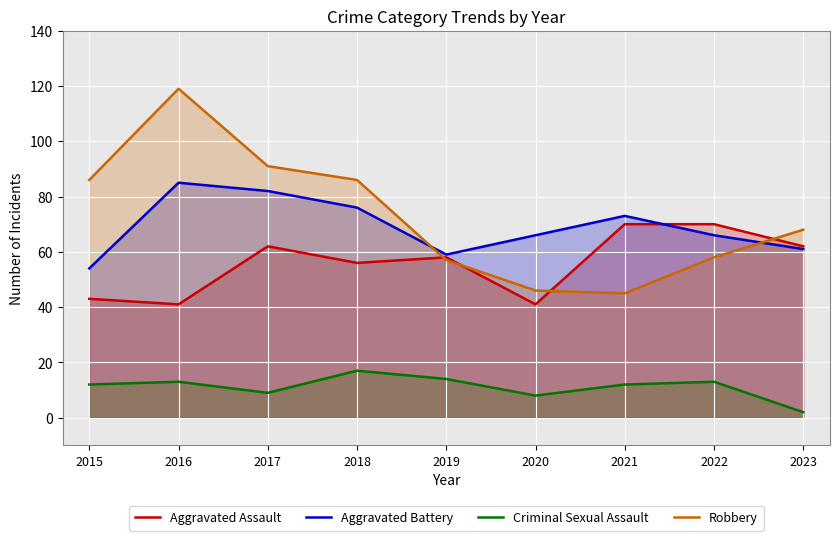

True or false: Robbery has a value of 68 at 2023.

True